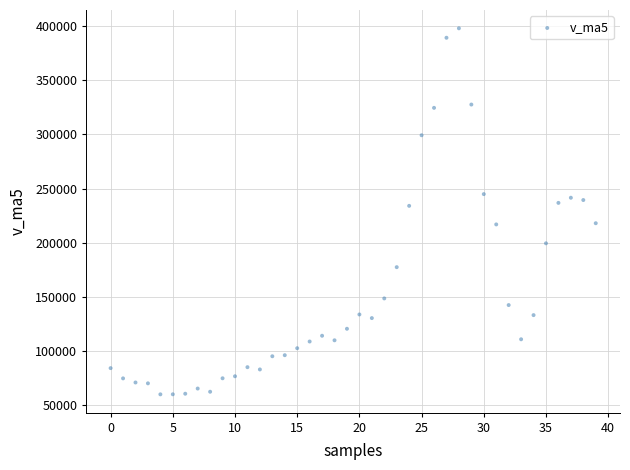

What is the range of Y values (max minus min)?

337872.4